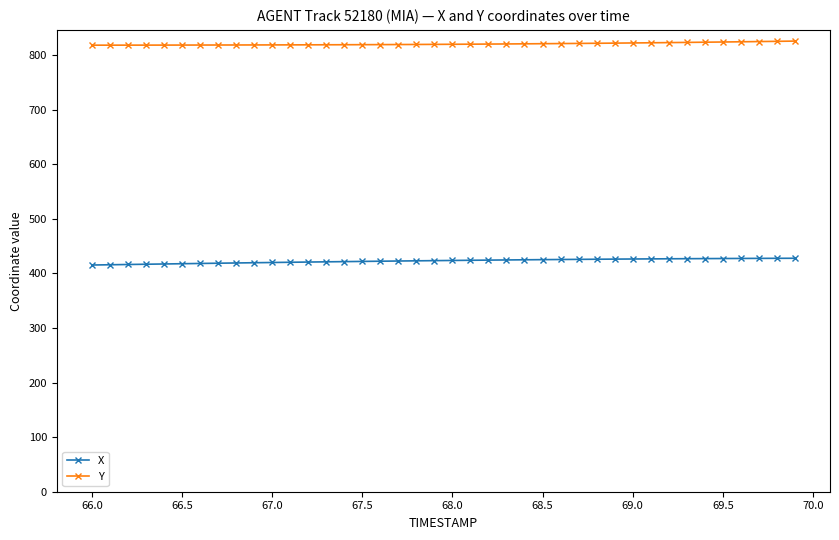

List the series in order of their peak value, highest first.

Y, X